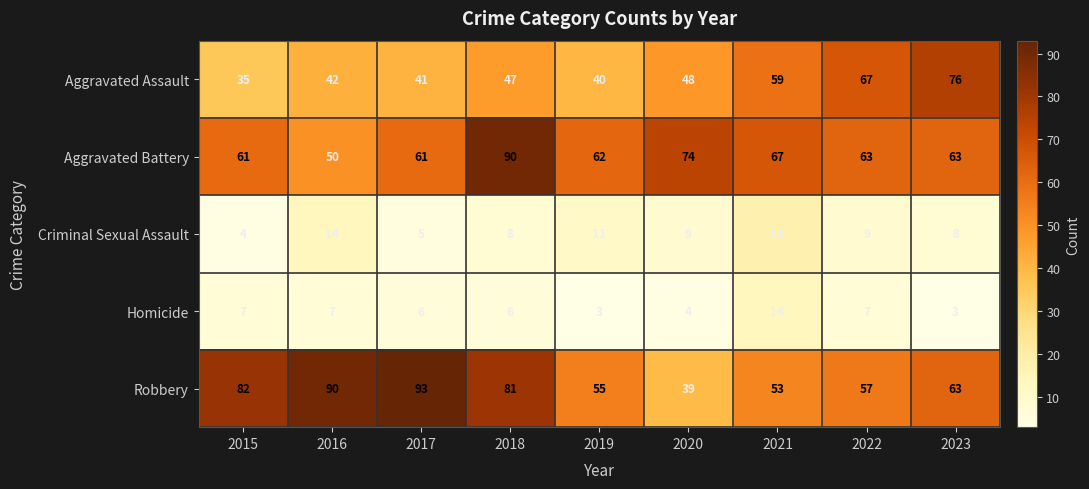

How many categories are shown in the chart?

9